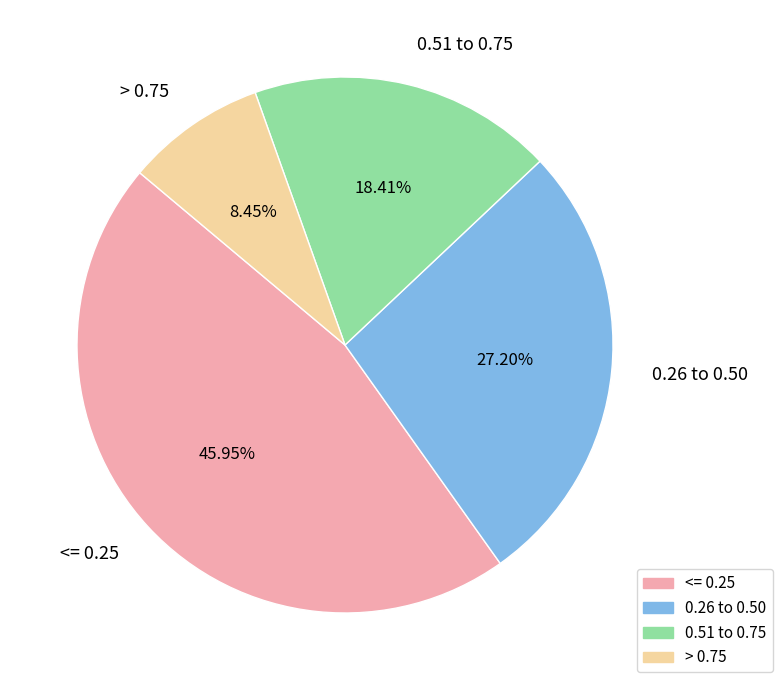

Is the sum of 0.26 to 0.50 and <= 0.25 greater than half?

Yes